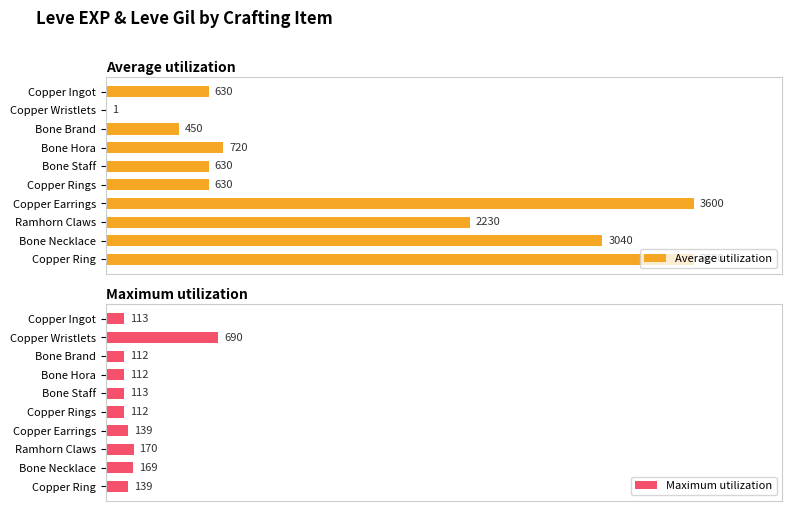

What is the value of the Maximum utilization bar at the 4th from the left?

112